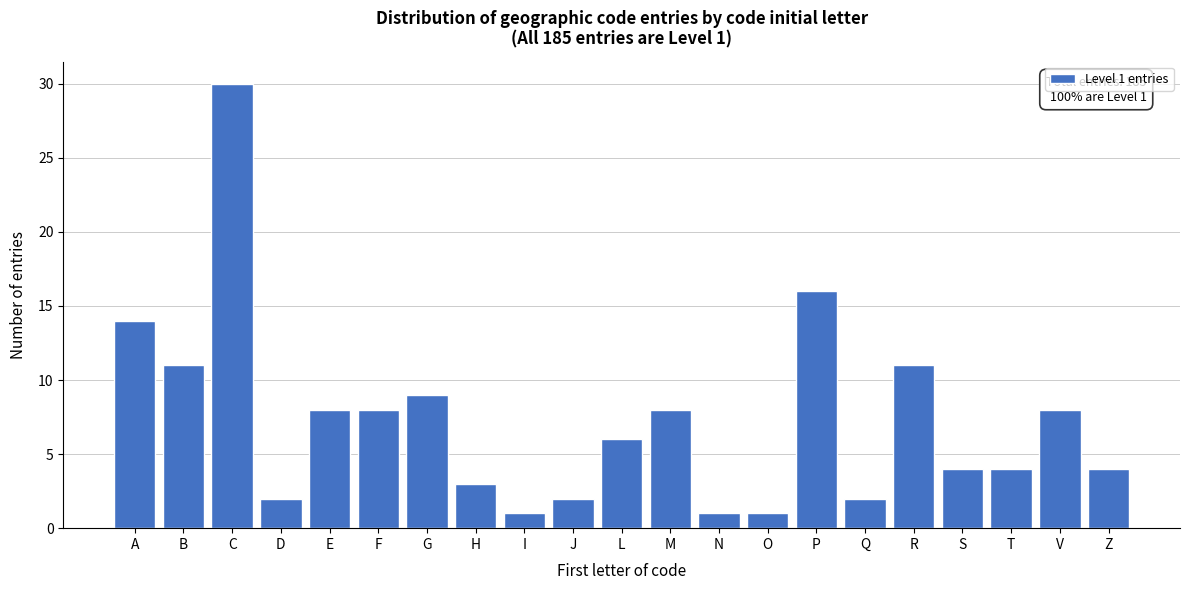

Reading left to right, what are all the values shown in this chart?

A=14	B=11	C=30	D=2	E=8	F=8	G=9	H=3	I=1	J=2	L=6	M=8	N=1	O=1	P=16	Q=2	R=11	S=4	T=4	V=8	Z=4